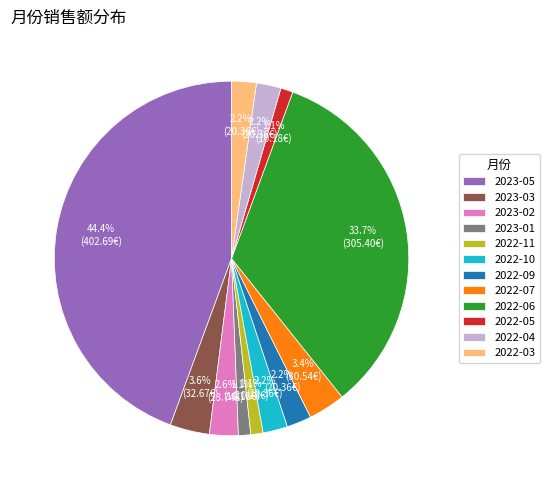

Combined, do 2022-06 and 2023-01 account for over 50%?

No